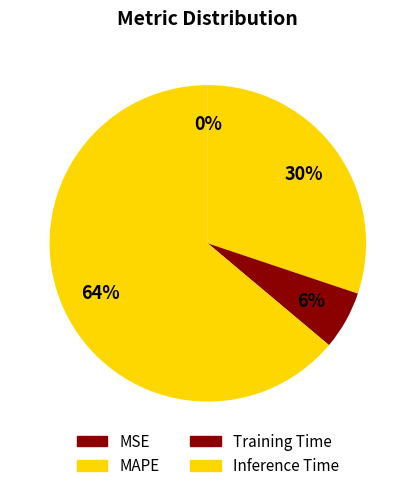

To the nearest percent, what is the difference between the largest and smallest slice percentages?

64%